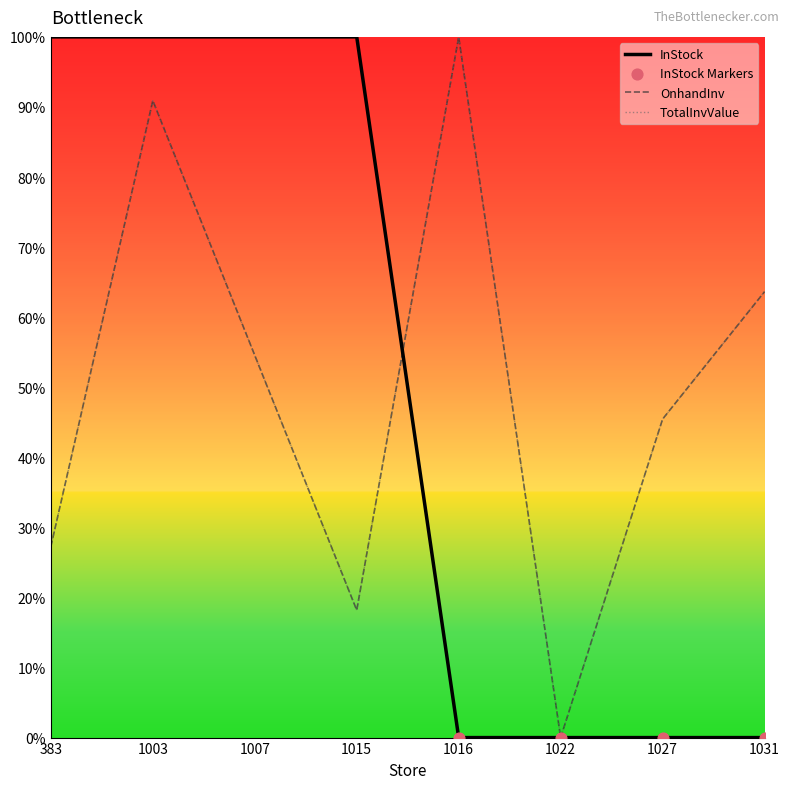

At how many categories does at least one series exceed 43?

7